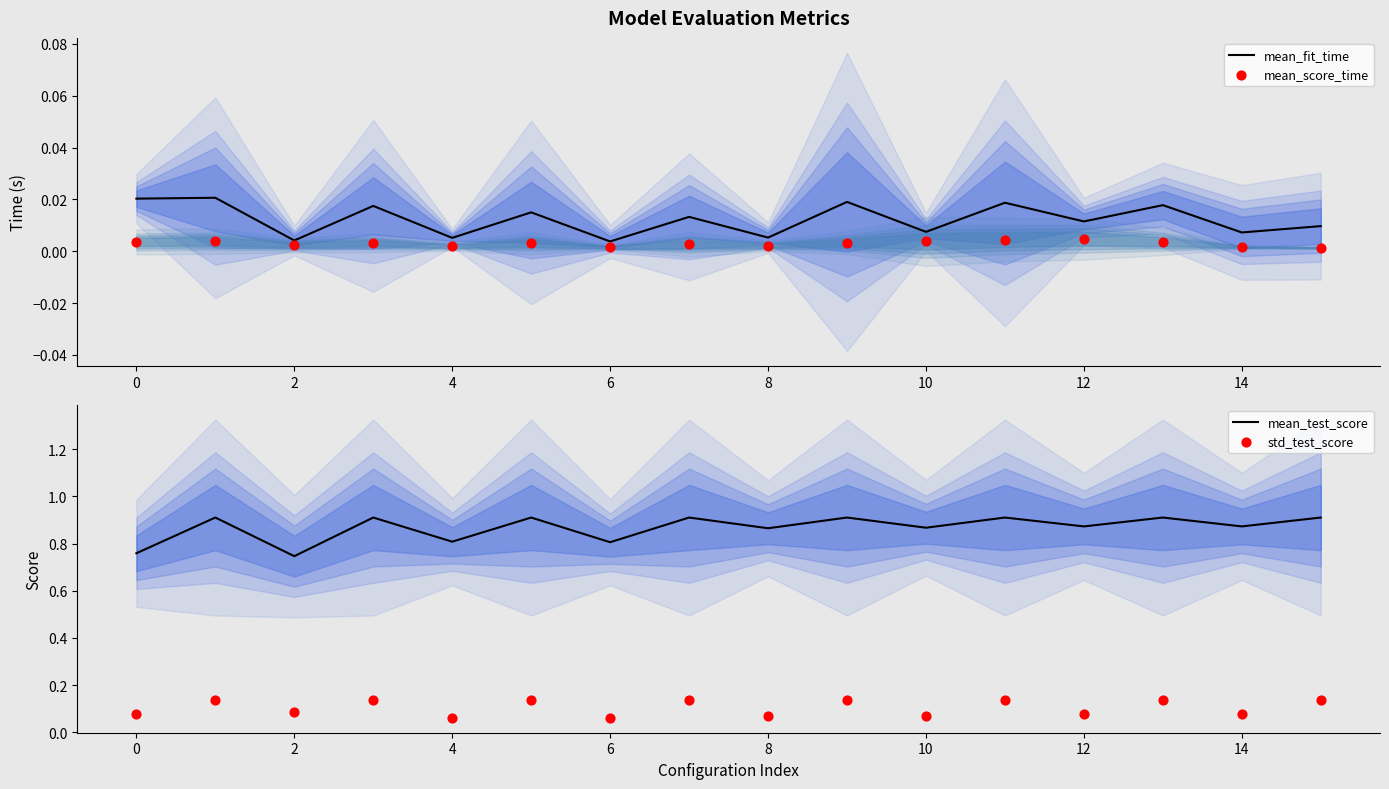

Which series contains the lowest Y value?

mean_score_time